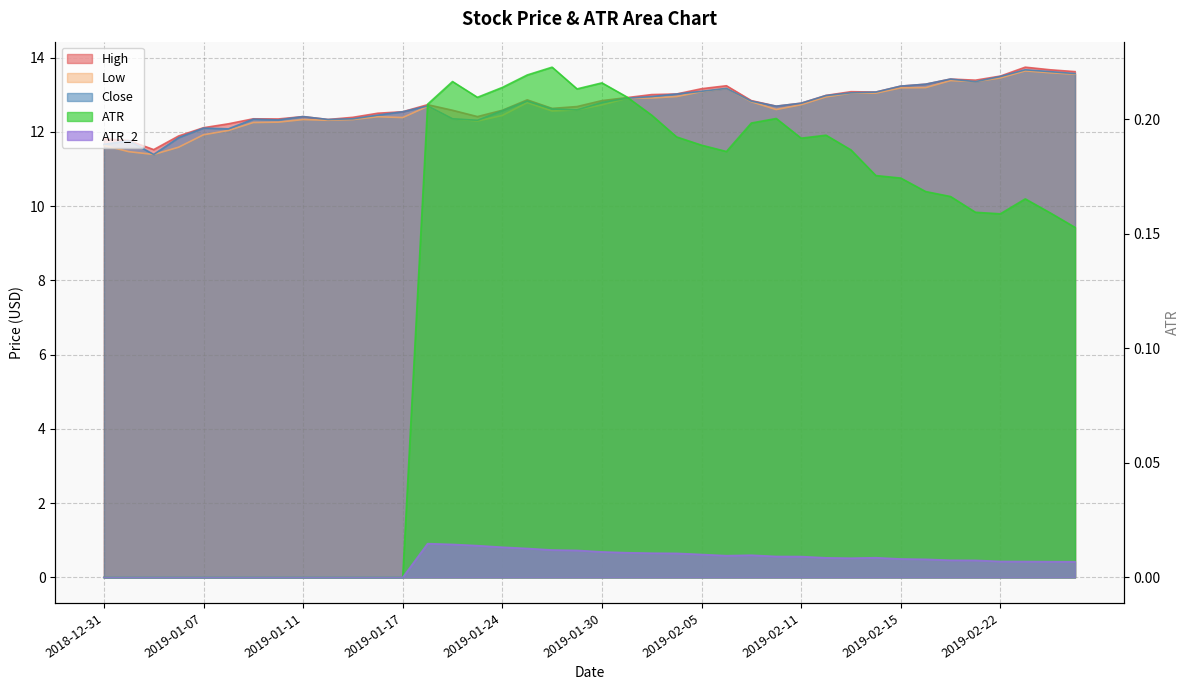

How many distinct data groups are displayed?

5